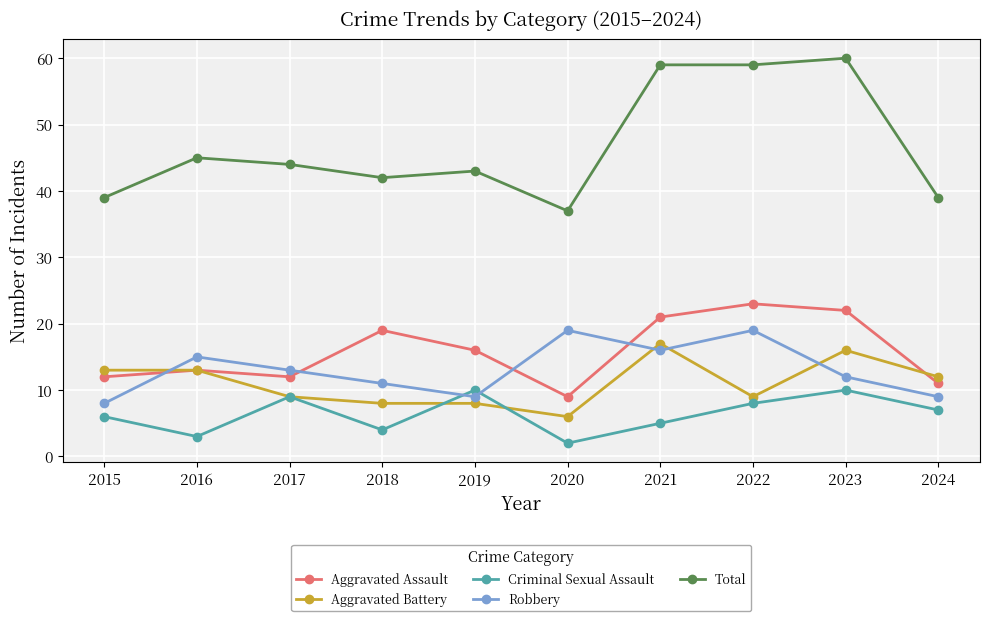

What is the spread (max minus min) of values at 2016?

42